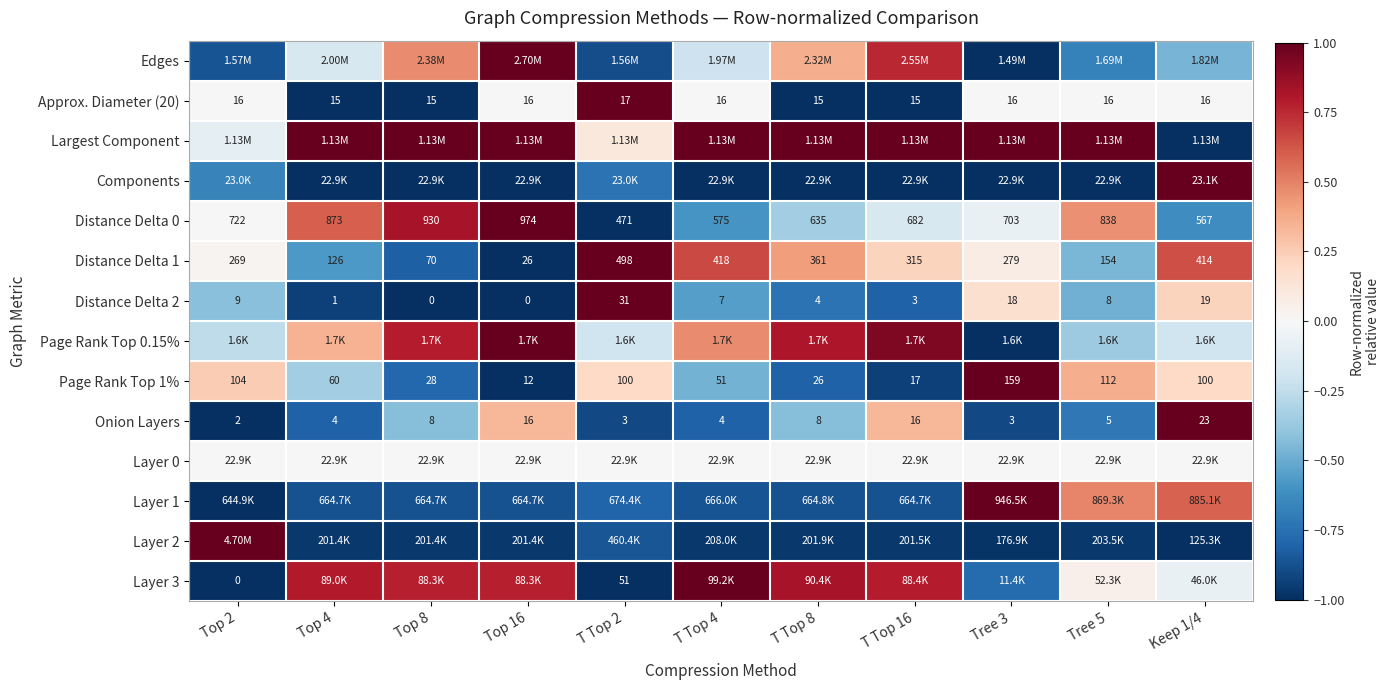

How many data points does each series have?

11